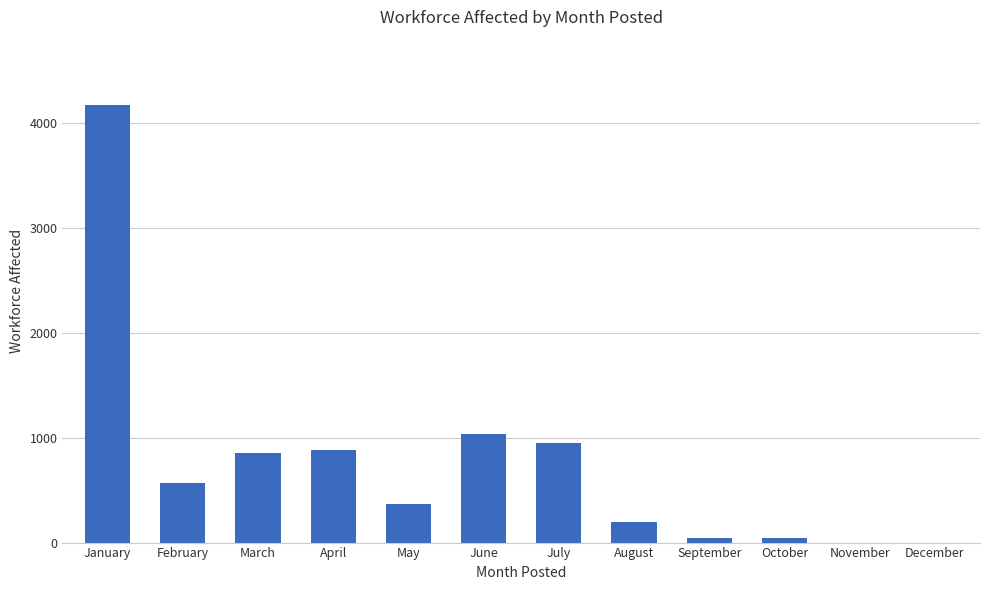

Approximately how many times larger is the value at July compared to March?

1.1